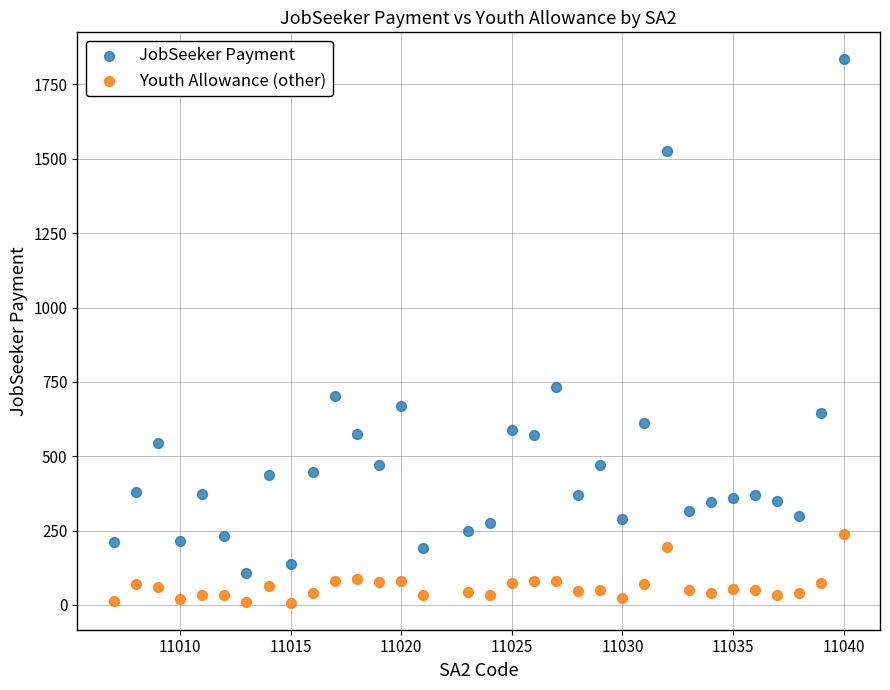

In the JobSeeker Payment series, what Y value is closest to 971?

734